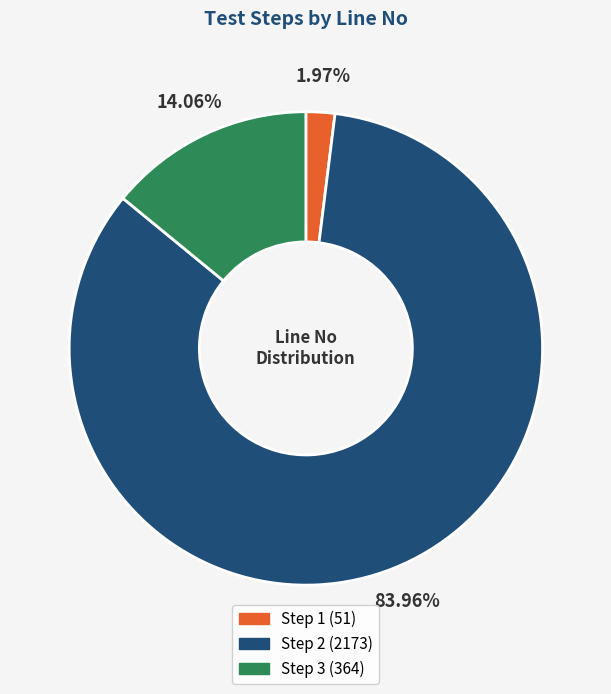

What is the largest slice in the pie chart?

Step 2